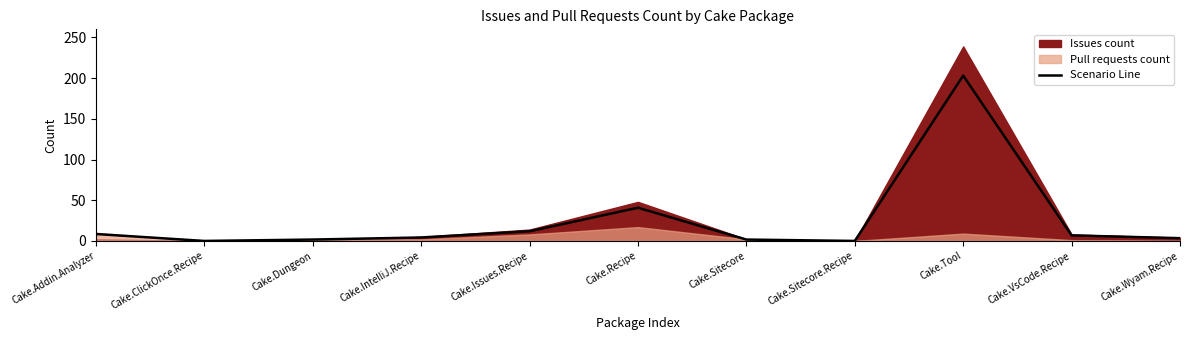

What is the difference between the values at Cake.VsCode.Recipe and Cake.Tool?

196.3